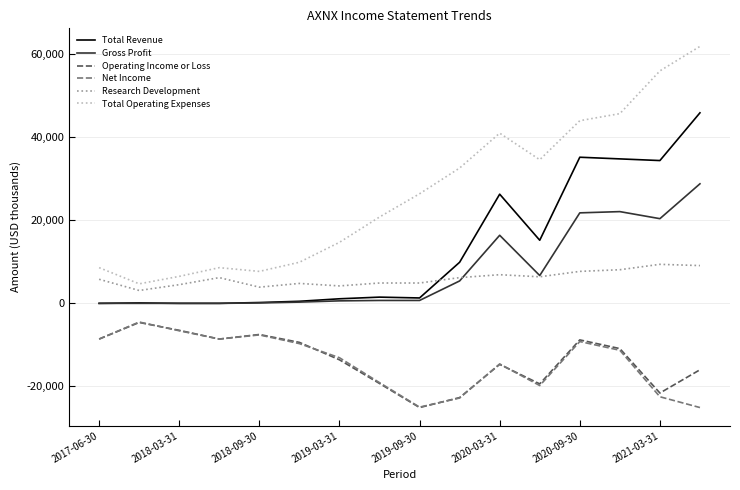

At how many categories does at least one series exceed 18643?

9